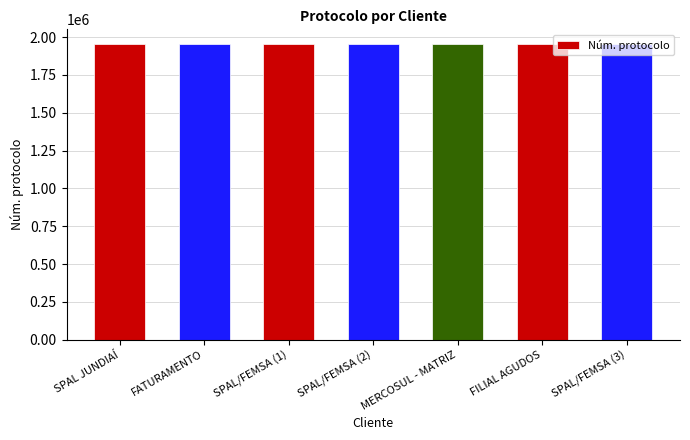

How many categories are shown in the chart?

7